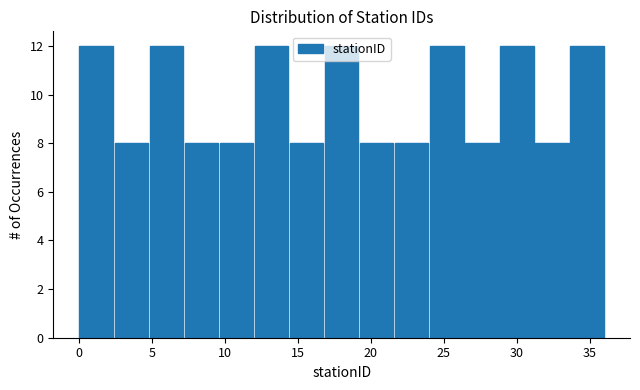

Reading left to right, transcribe this chart: for each bar, give the range it covers on the x-axis and its height. Neither the bar edges nor the heights are printed on the chart, so give them approximately, as read against the axes.

0.0 to 2.4: 12
2.4 to 4.8: 8
4.8 to 7.2: 12
7.2 to 9.6: 8
9.6 to 12.0: 8
12.0 to 14.4: 12
14.4 to 16.8: 8
16.8 to 19.2: 12
19.2 to 21.6: 8
21.6 to 24.0: 8
24.0 to 26.4: 12
26.4 to 28.8: 8
28.8 to 31.2: 12
31.2 to 33.6: 8
33.6 to 36.0: 12